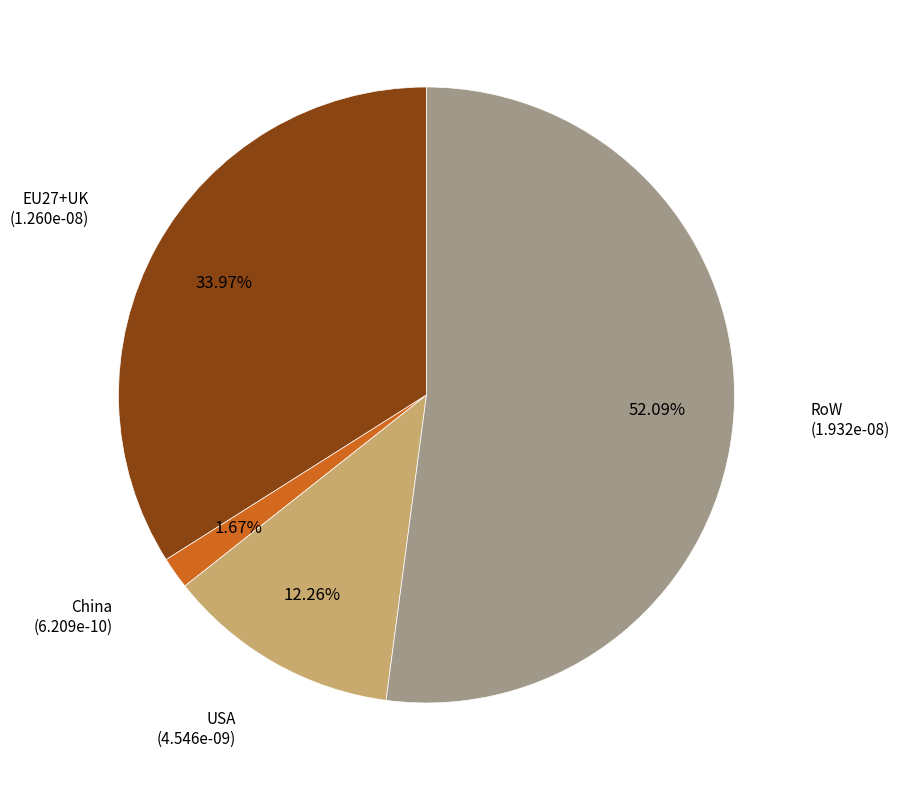

How many segments does this pie chart have?

4